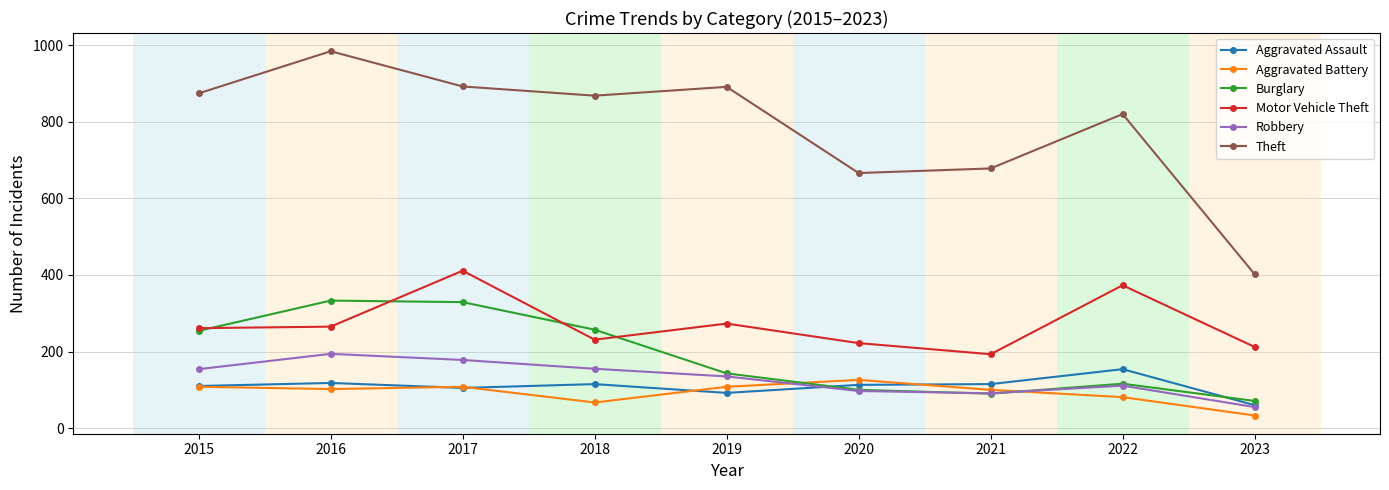

What is the total value across all series at 2021?

1267